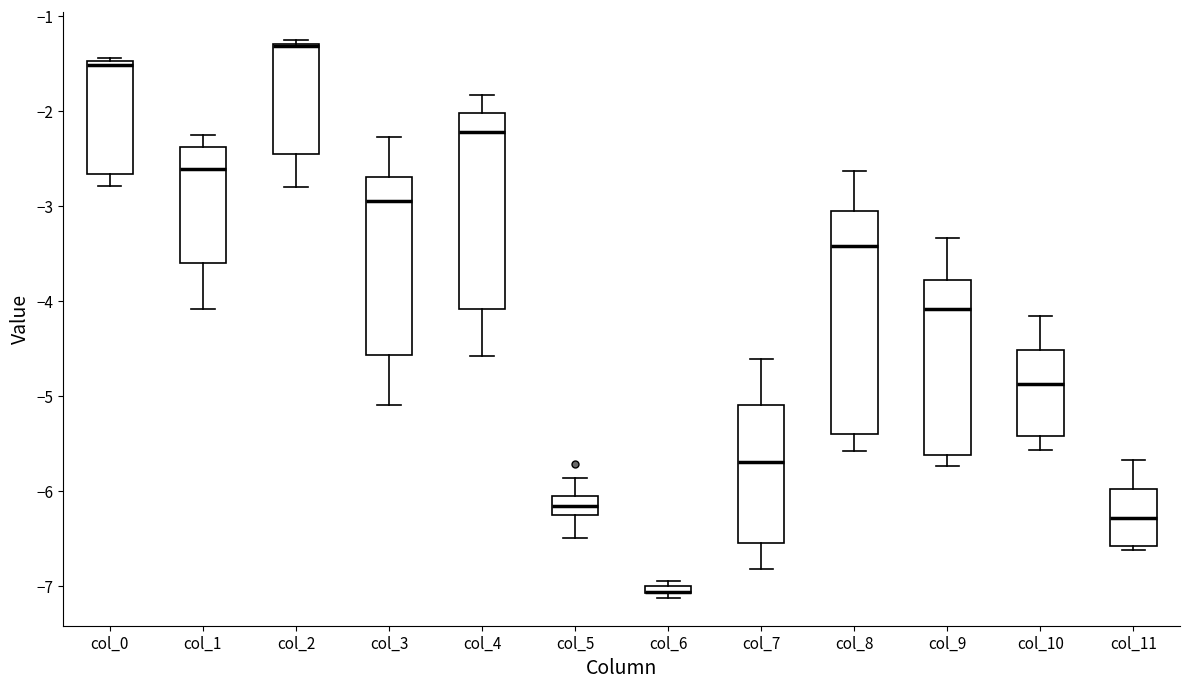

Where is the lower edge of the box for col_2 on the y-axis? The values are not printed on the chart, so give them approximately, as read against the axis.

-2.5